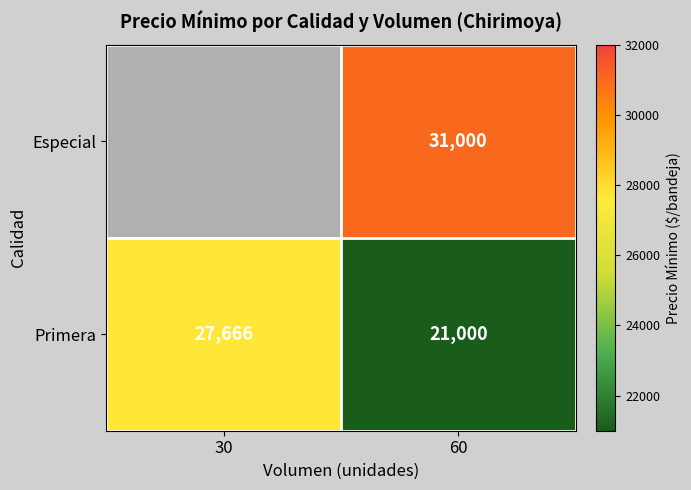

At which label does Primera reach its minimum?

60